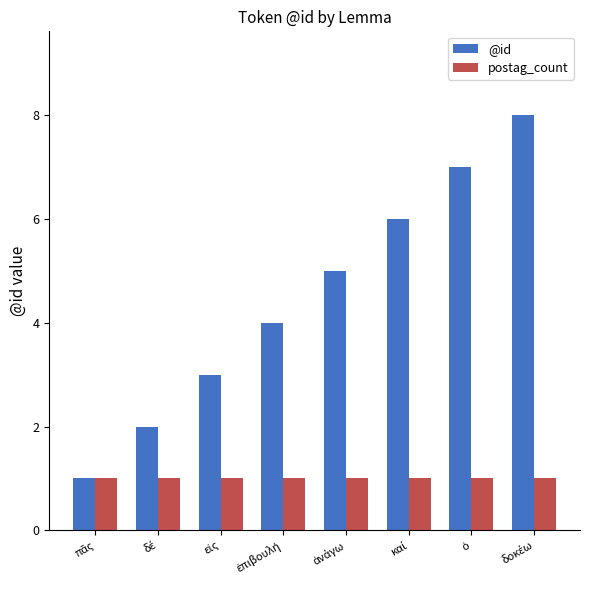

What is the difference between the maximum and minimum values in the @id series?

7